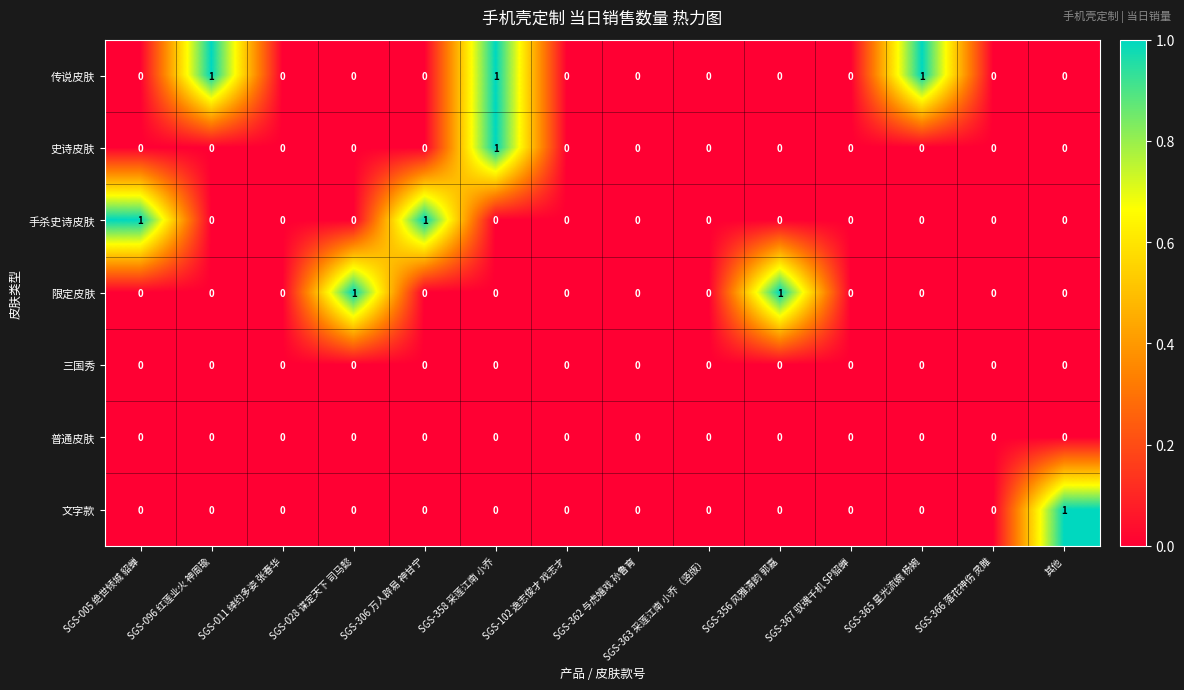

Which category has the highest value in the 史诗皮肤 series?

SGS-358 采莲江南 小乔